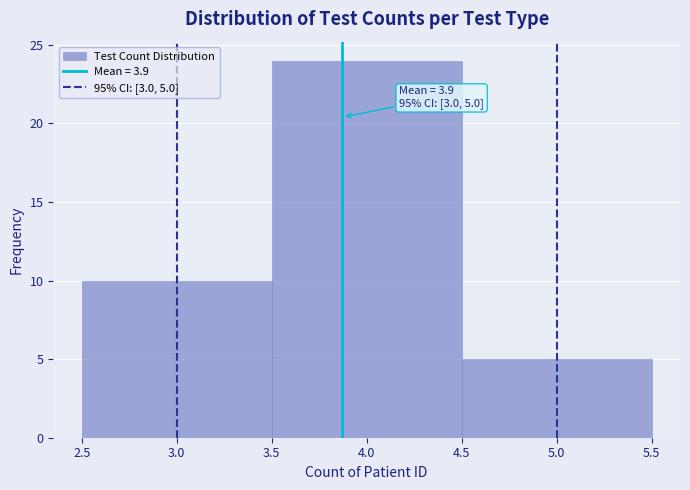

Over which range of the x-axis is the bar tallest?

3.5 to 4.5